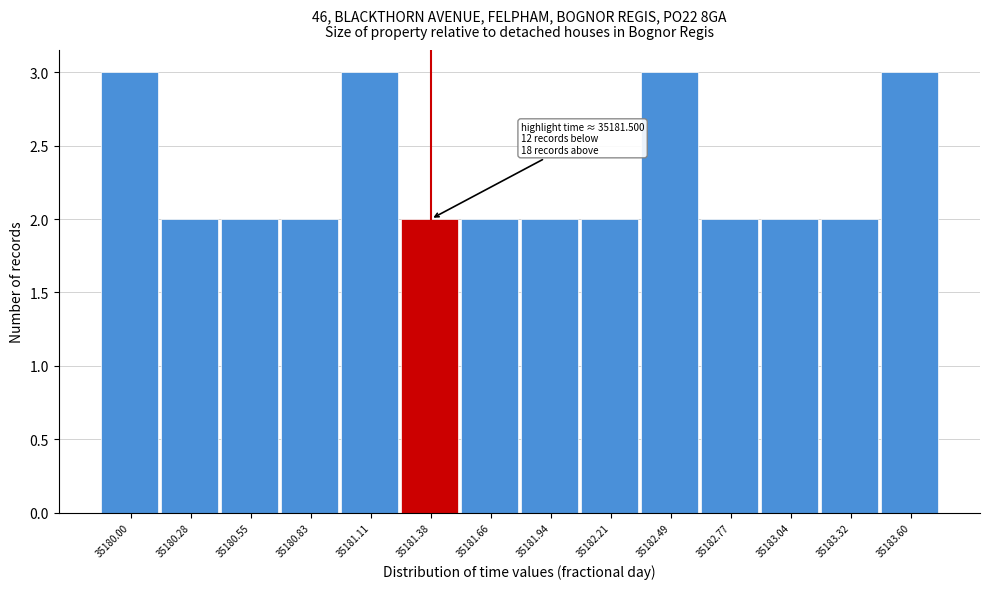

Reading right to left, list all the values displayed in this chart.

35183.60=3	35183.32=2	35183.04=2	35182.77=2	35182.49=3	35182.21=2	35181.94=2	35181.66=2	35181.38=2	35181.11=3	35180.83=2	35180.55=2	35180.28=2	35180.00=3